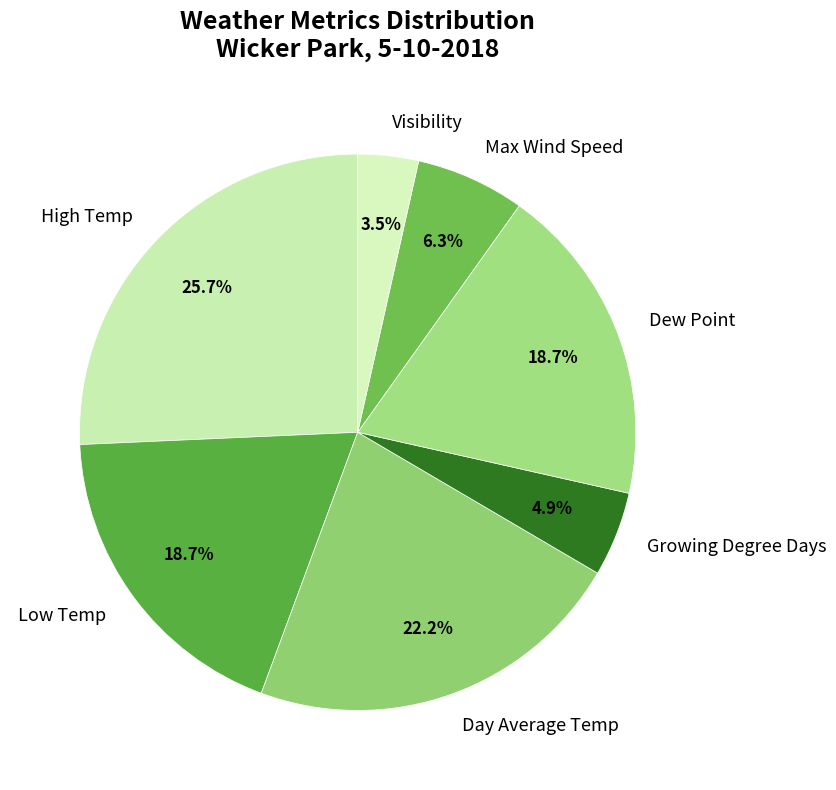

To the nearest percent, what is the difference between the Low Temp and High Temp slice percentages?

7%